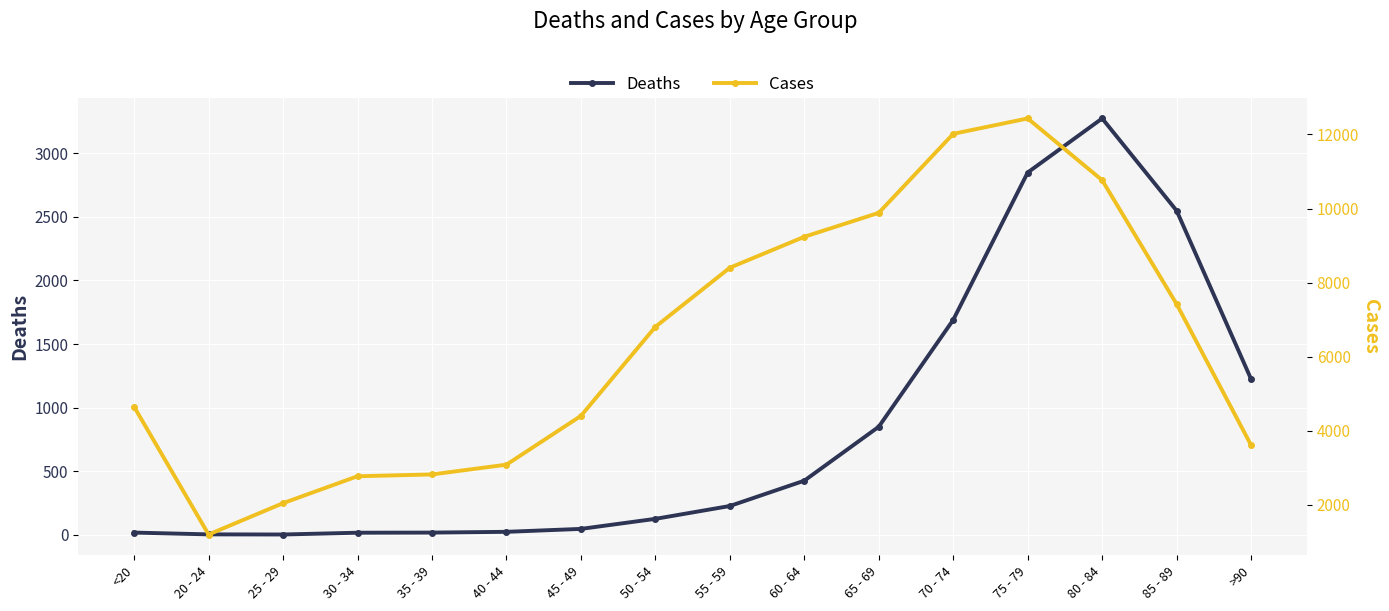

What is the difference between the Cases values at 50 - 54 and 80 - 84?

3961